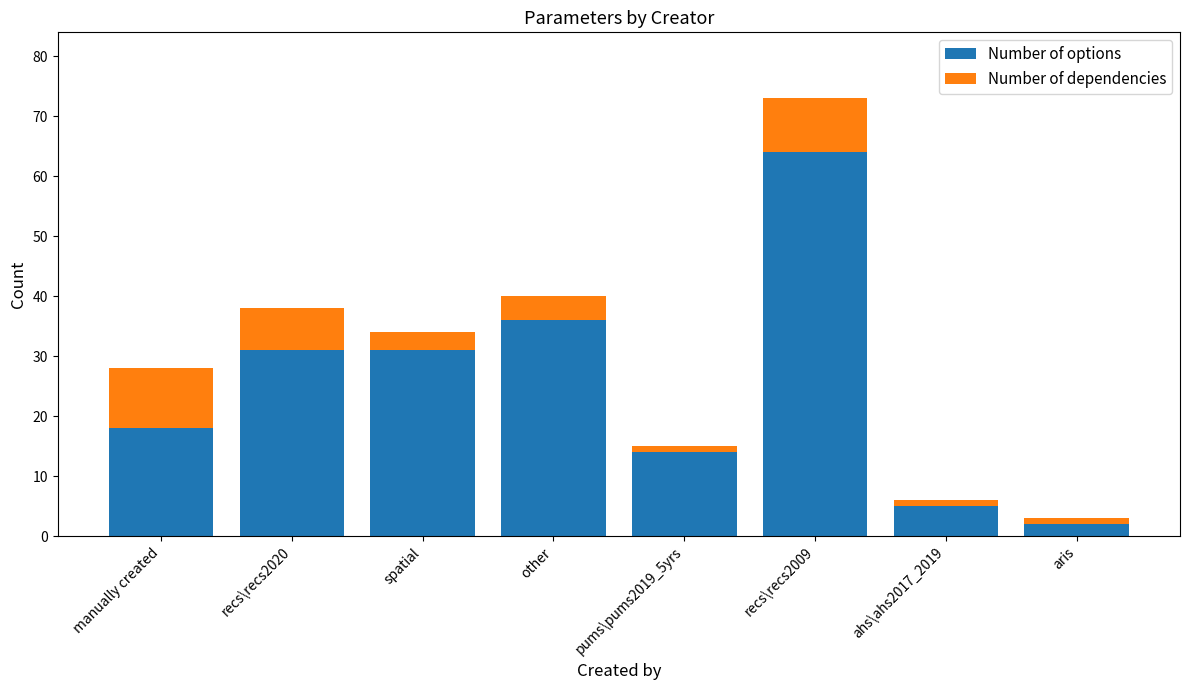

Are the bars grouped side by side (vs. stacked)?

No